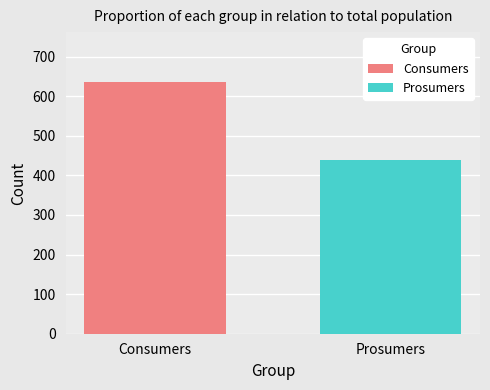

What is the maximum value shown in the chart?

635